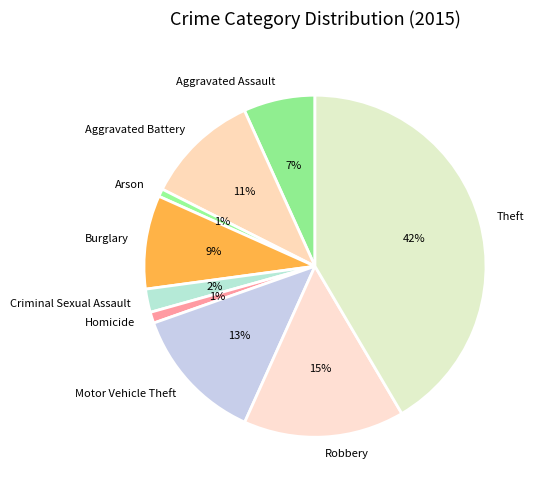

Which category has the biggest portion of the pie?

Theft